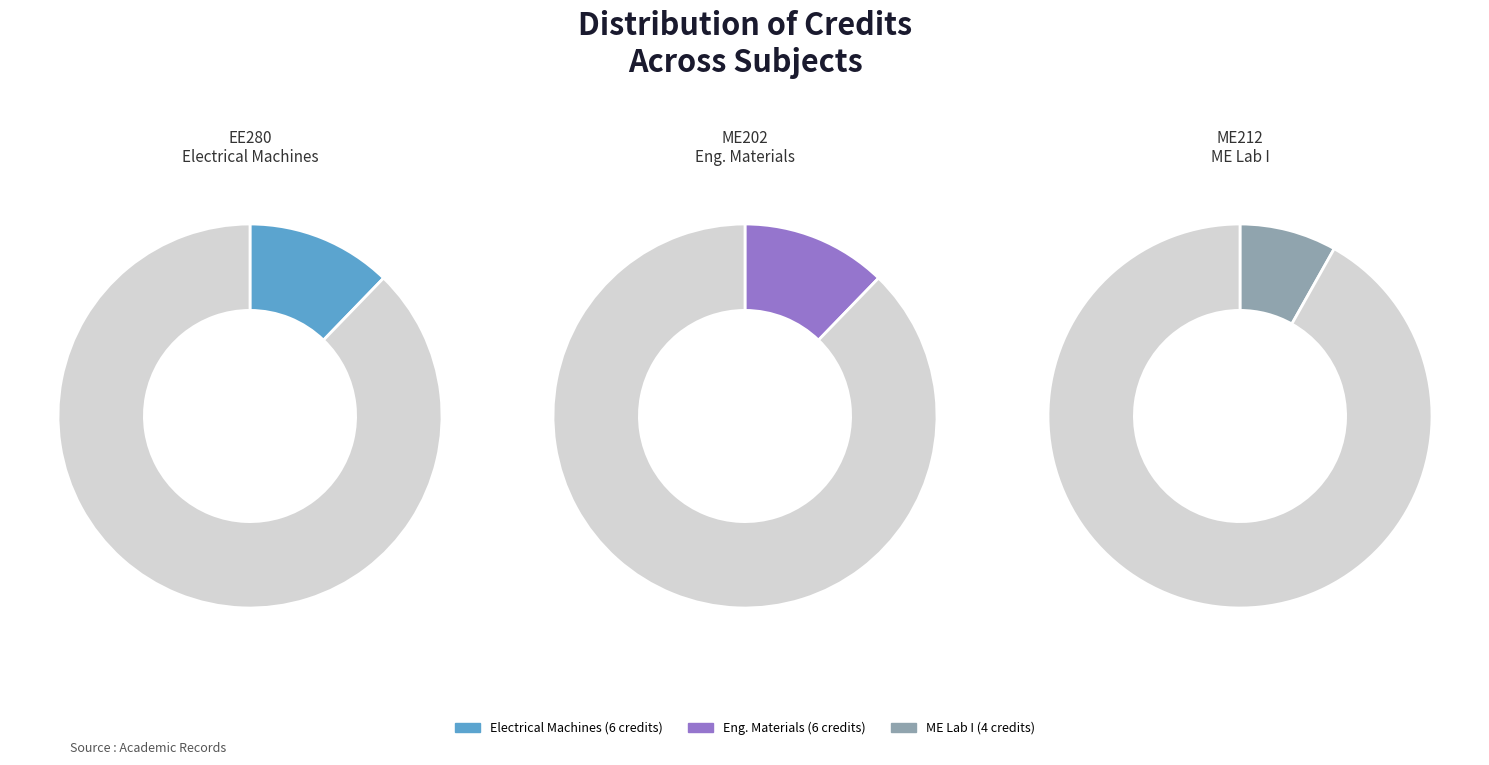

To the nearest percent, what is the average slice percentage?

11%